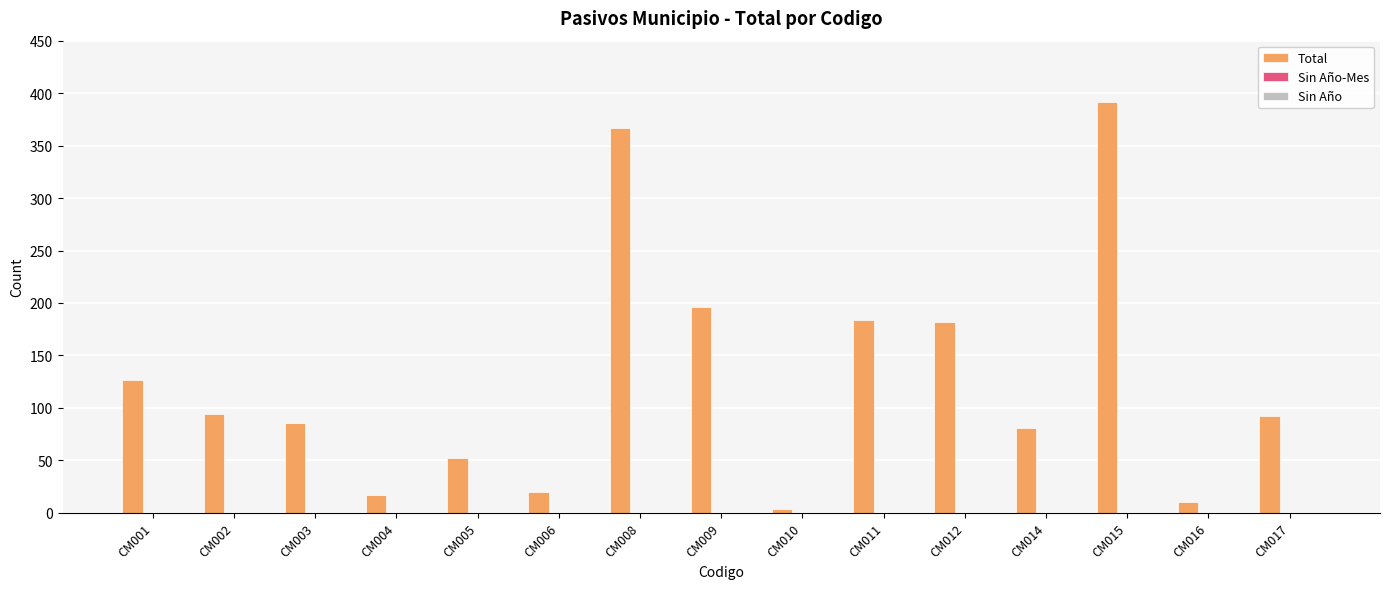

What is the average value?

127